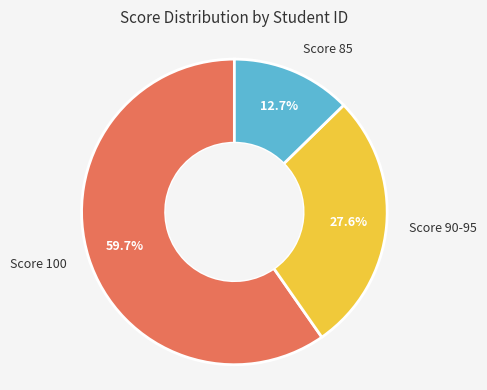

Is there any slice that represents more than half of the pie?

Yes